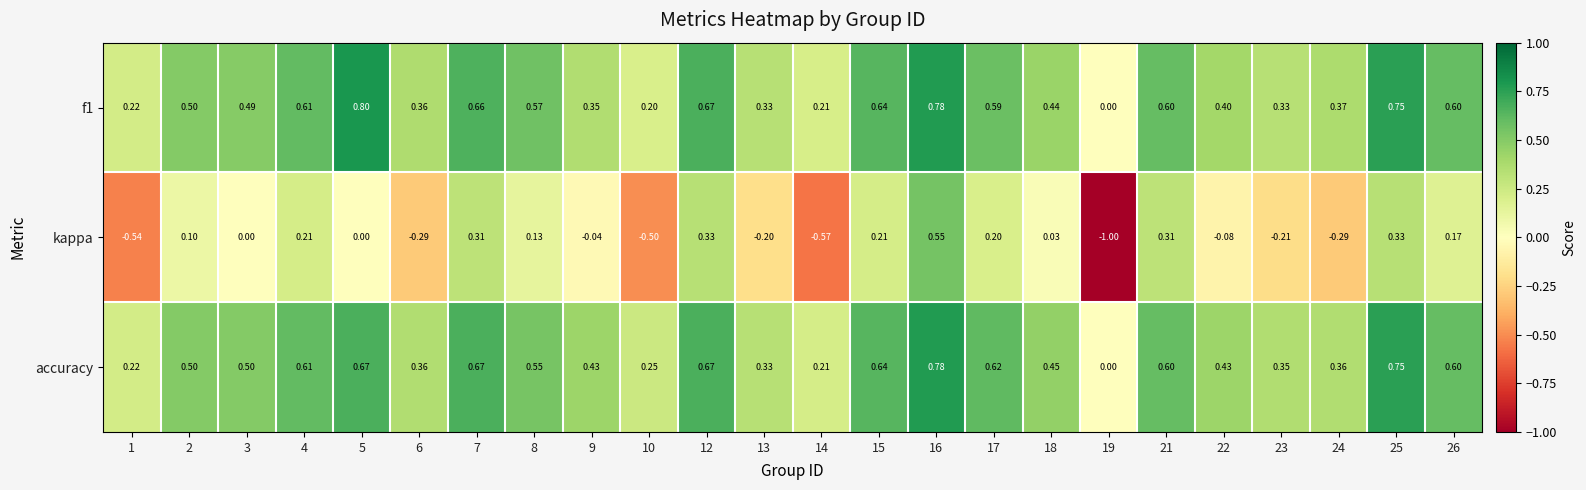

Which category has the highest value across all series?

5